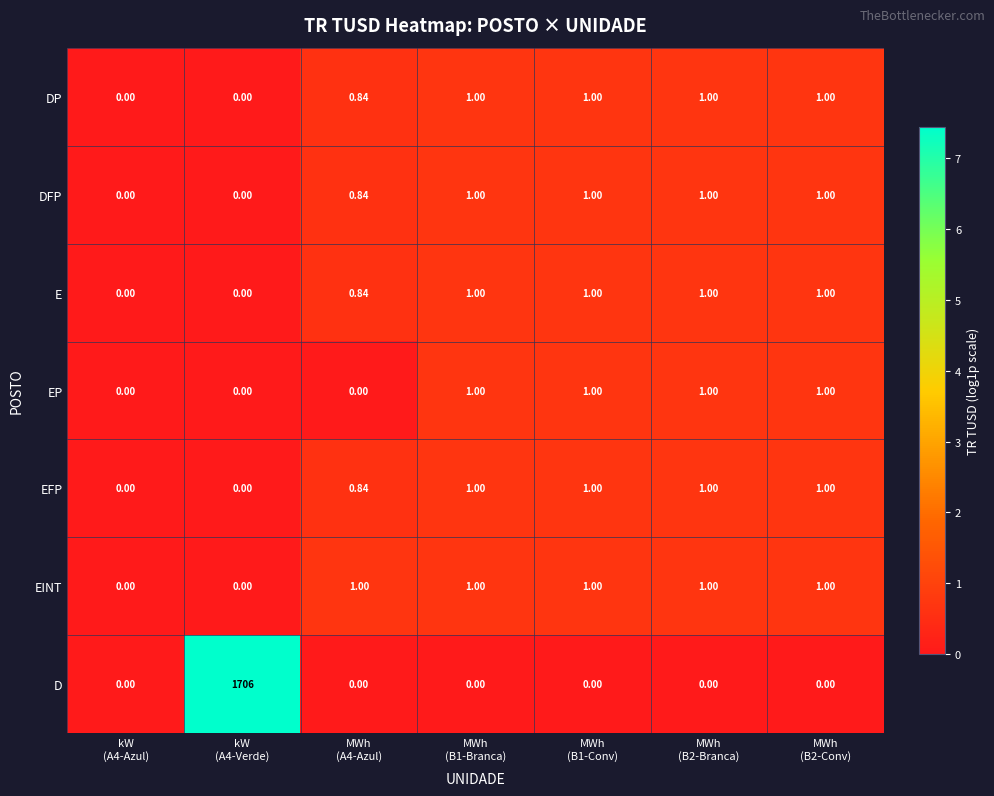

Which series has the widest spread of values?

D